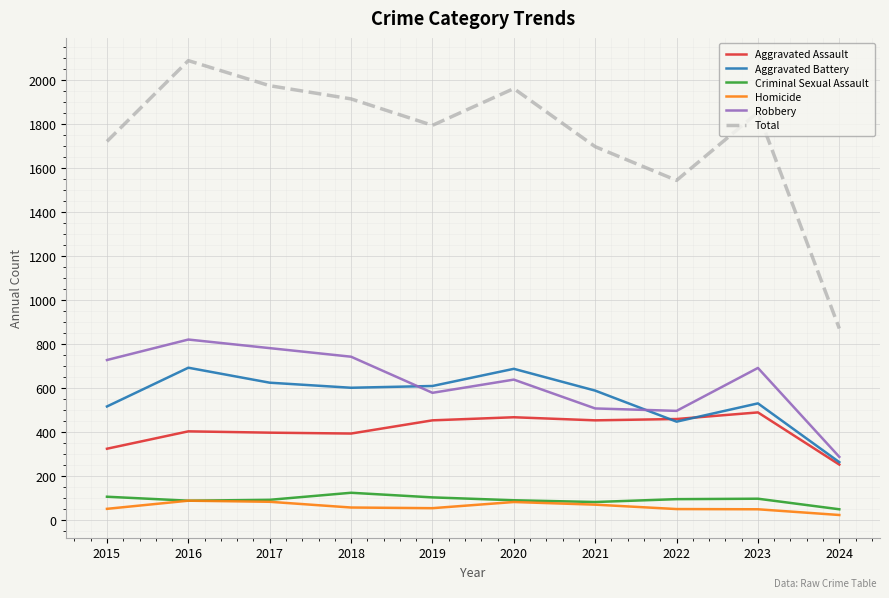

How many categories are shown in the chart?

10